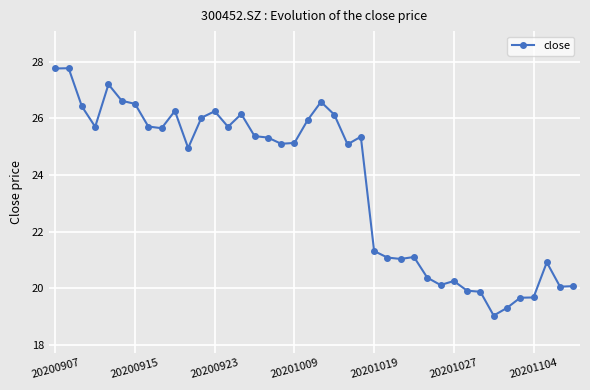

What is the sum of all values?

948.4